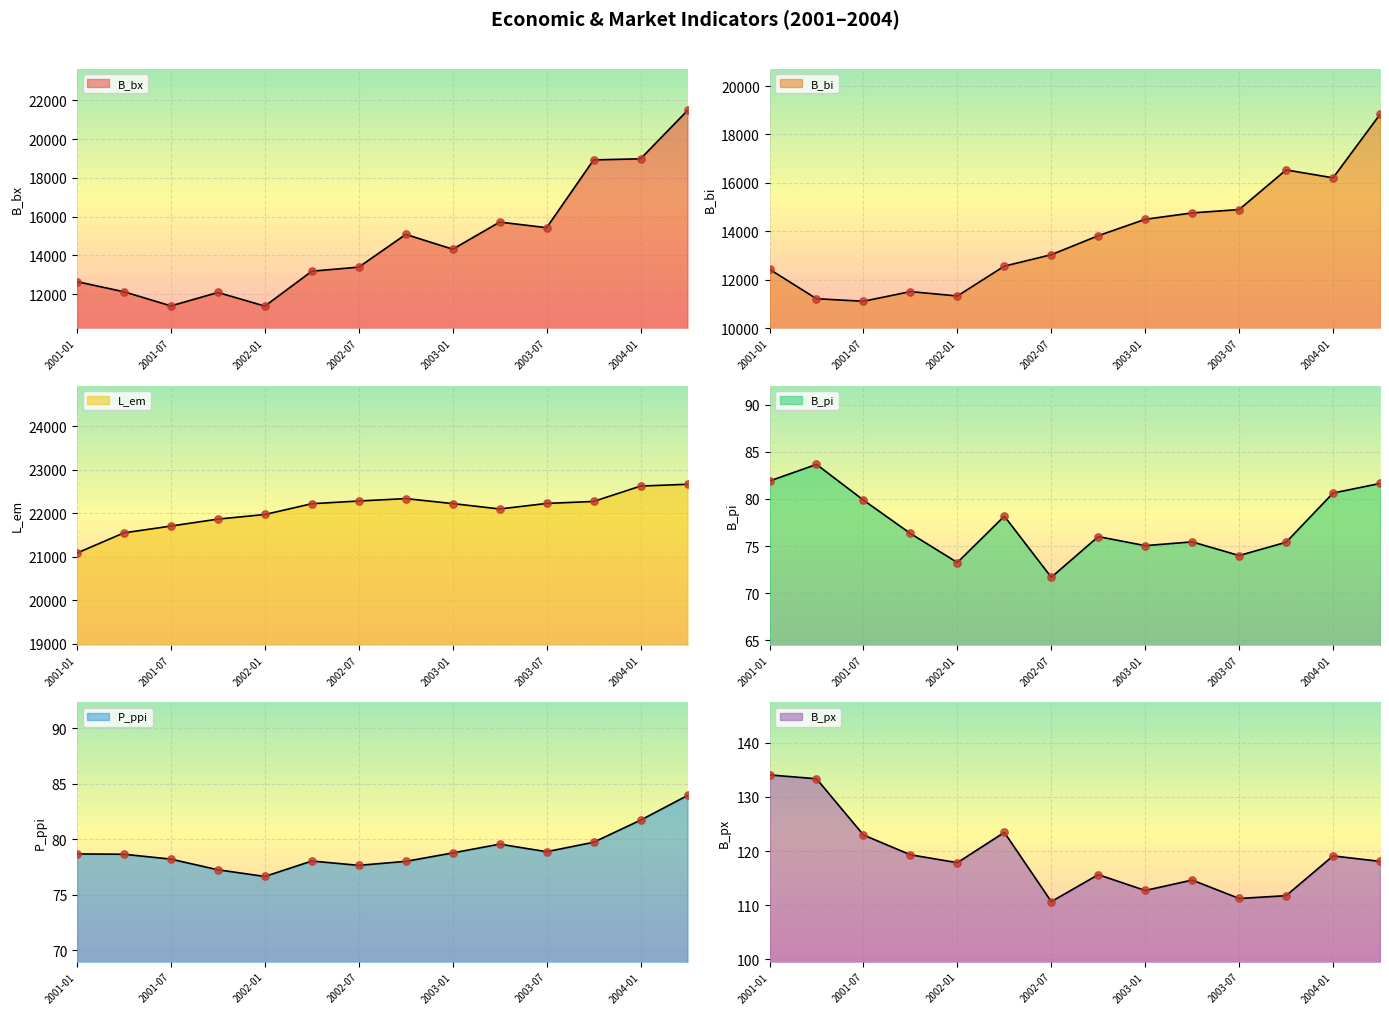

Which series reaches the minimum Y coordinate?

B_pi